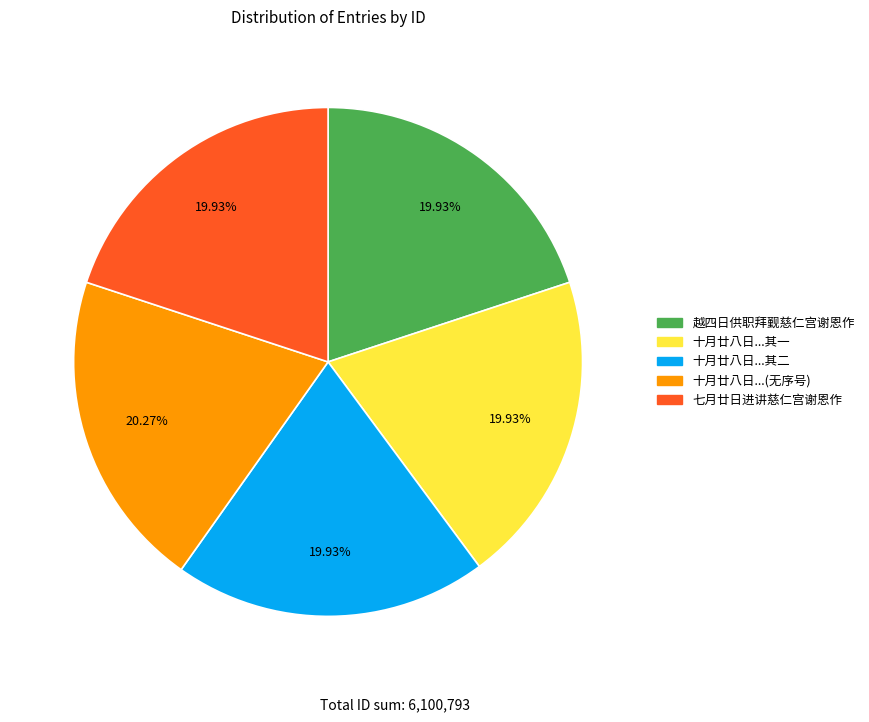

Is there a majority slice in this chart?

No